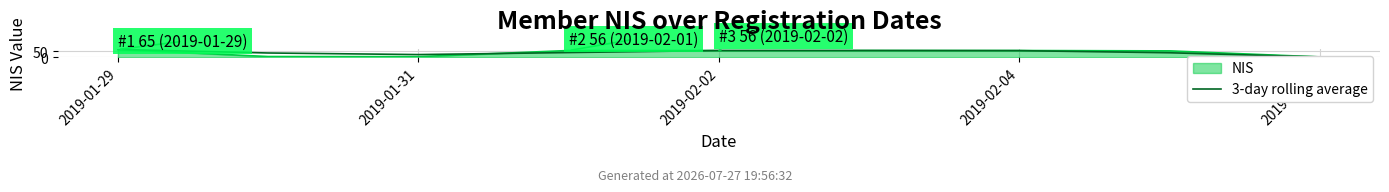

At which label does the data first exceed 39?

2019-01-29